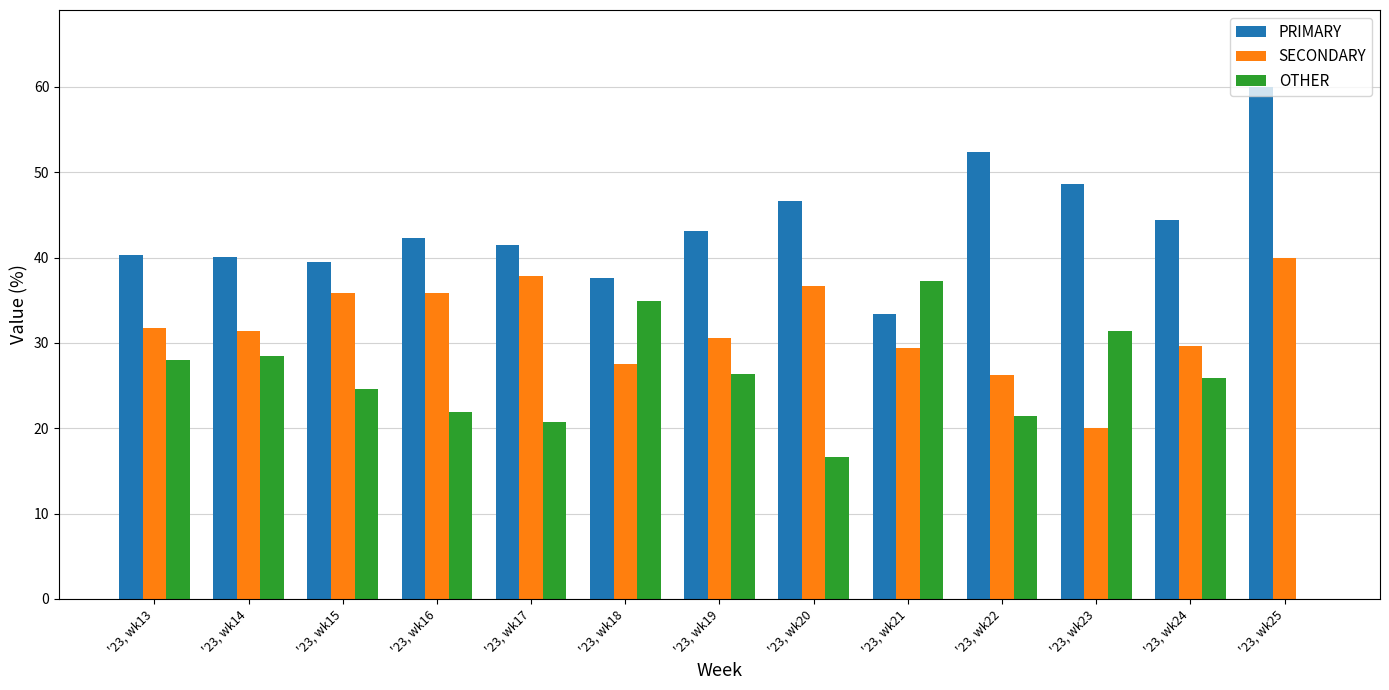

What is the sum of all PRIMARY values?

569.7